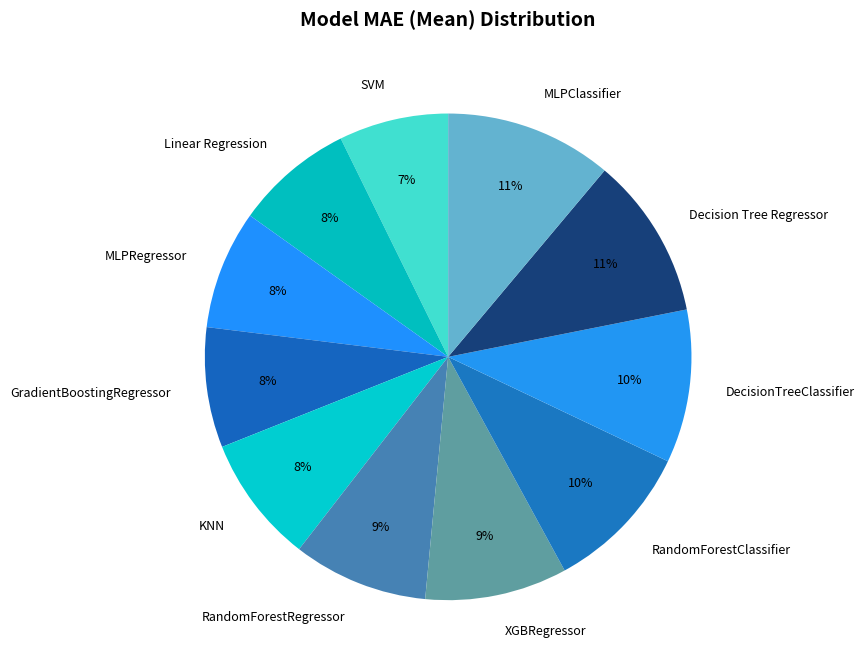

Which category has the smallest portion of the pie?

SVM